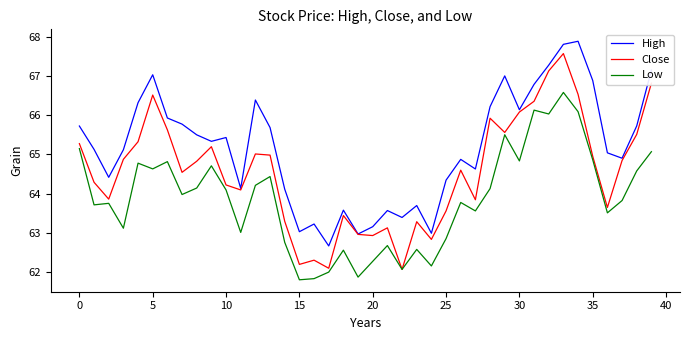

Which series has the largest total across all categories?

High